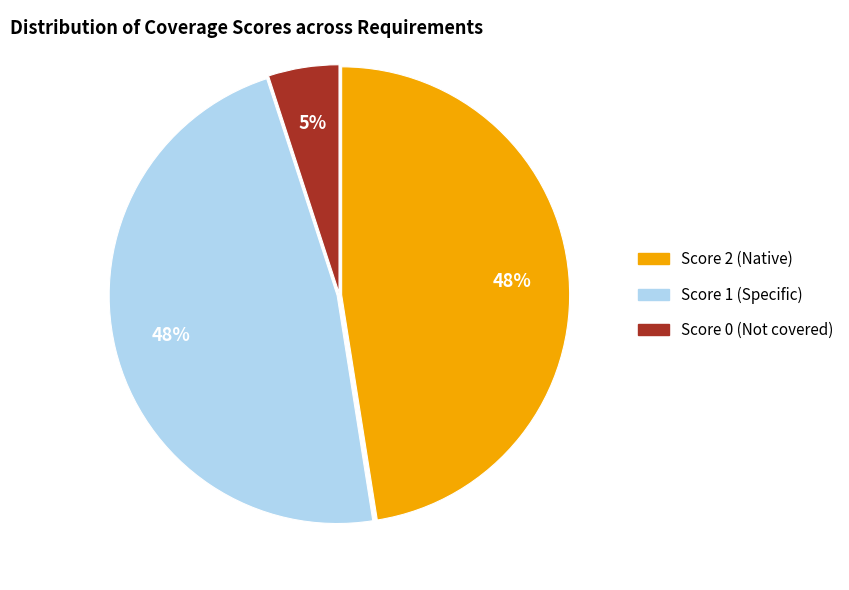

How many segments does this pie chart have?

3